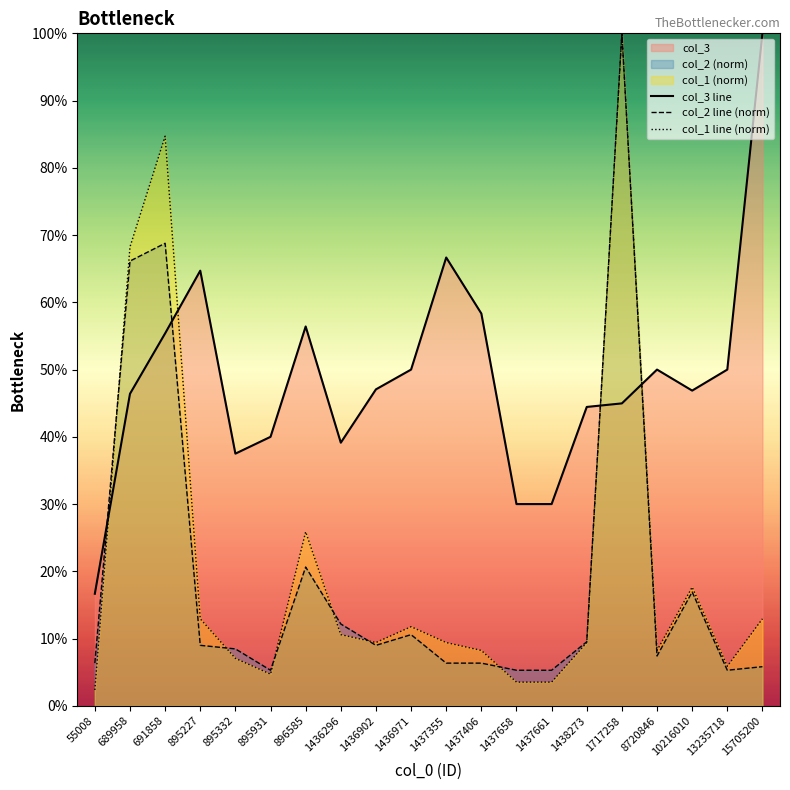

Is the value of col_3 line at 13235718 greater than the value of col_1 line (norm) at 1436296?

Yes